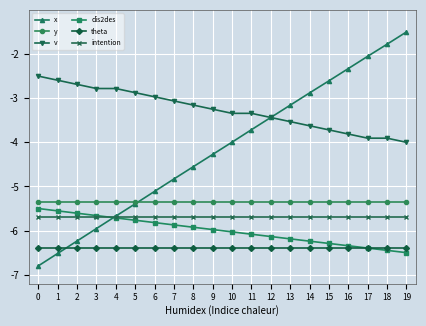

True or false: intention and x intersect in this chart.

True